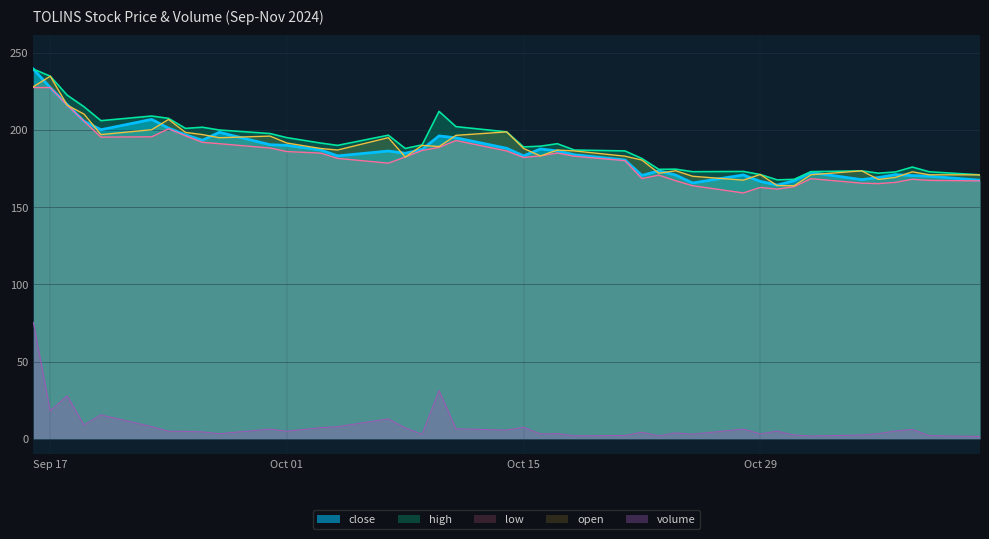

True or false: open and close cross at least once.

True